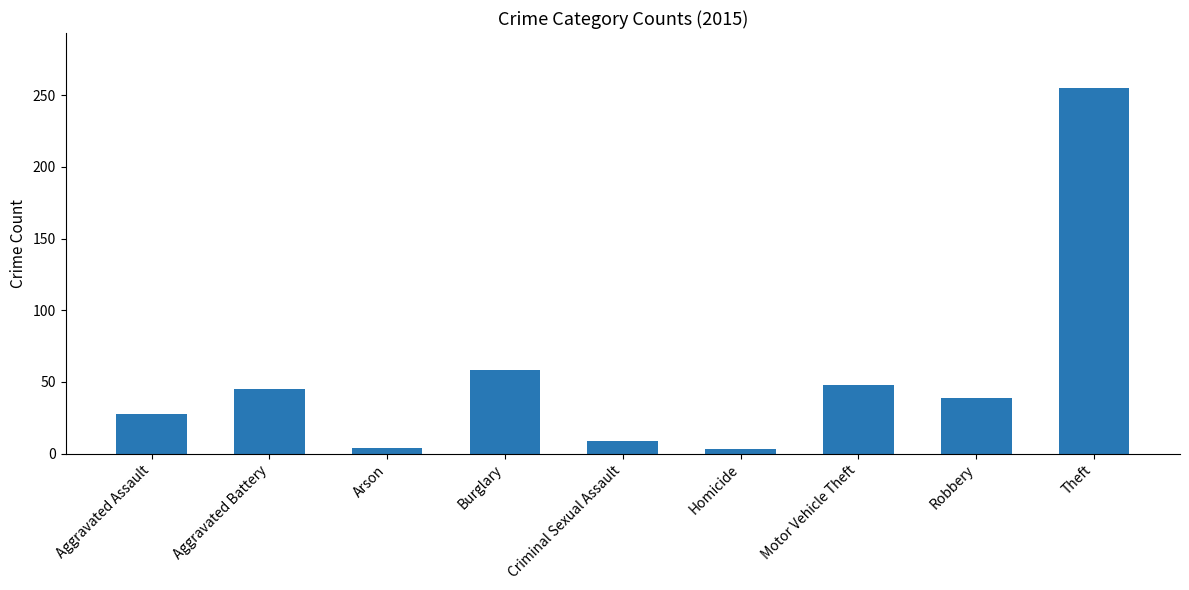

What is the label of the 8th bar from the right?

Aggravated Battery